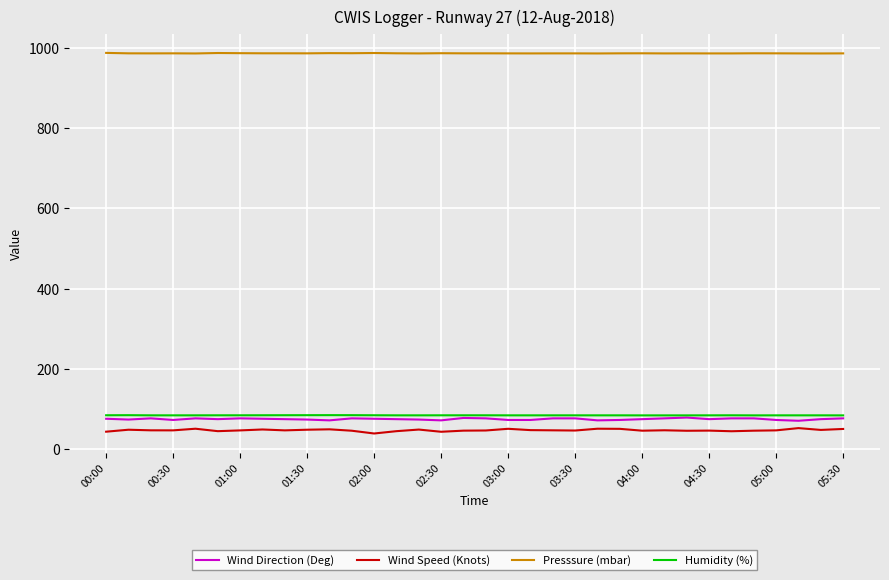

True or false: Wind Speed (Knots) and Presssure (mbar) cross at least once.

False